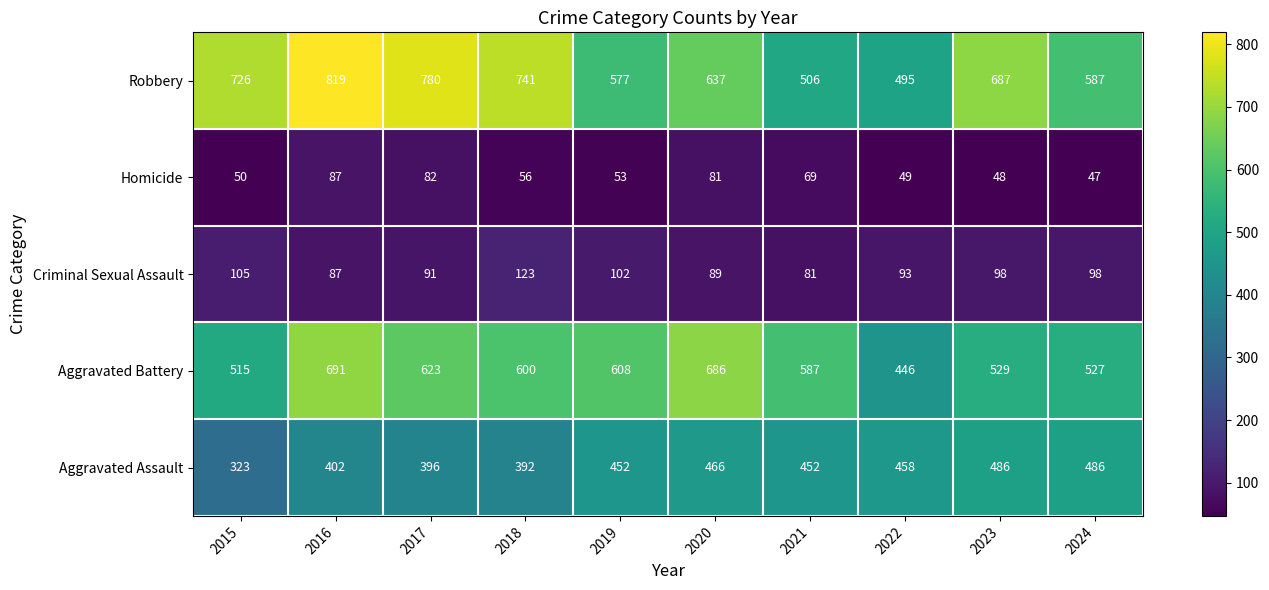

What is the spread (max minus min) of values at 2022?

446